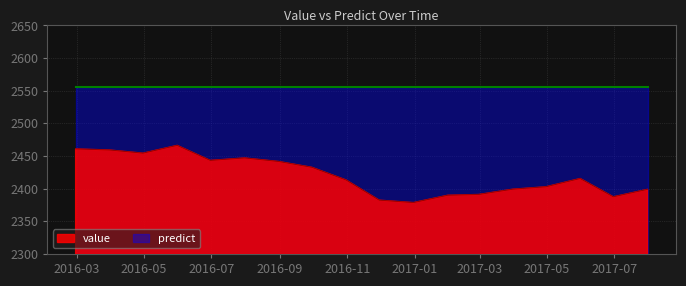

Which series has the widest spread of values?

value